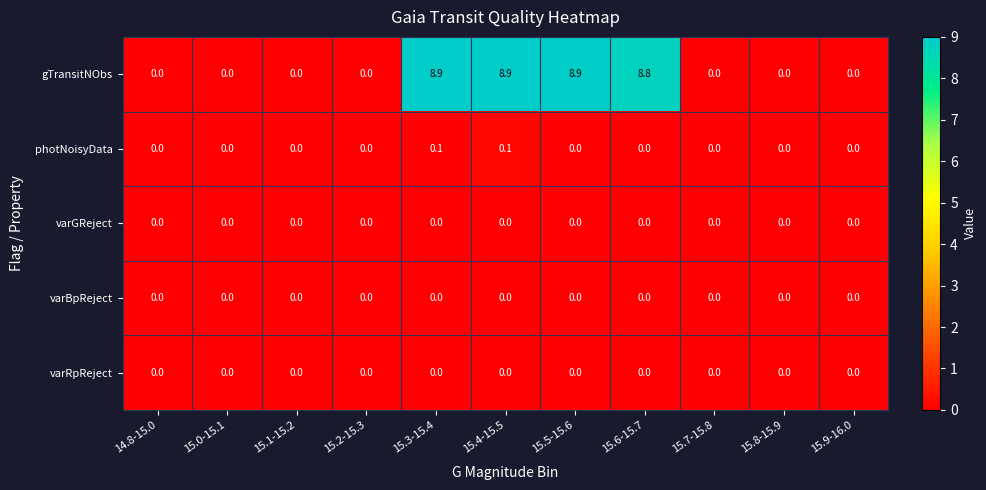

What is the average value of the gTransitNObs series?

3.2